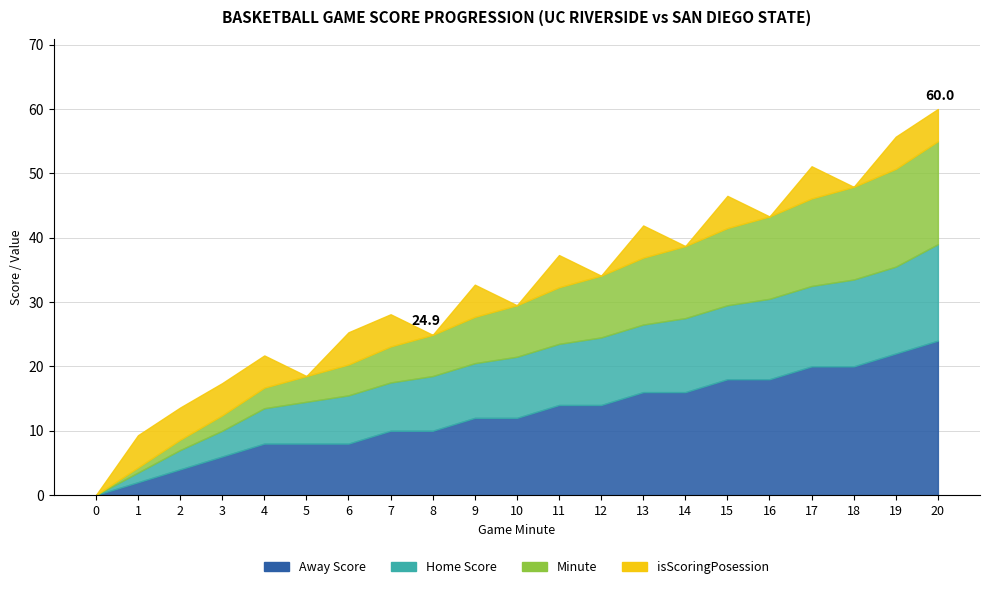

True or false: Away Score and isScoringPosession intersect in this chart.

False